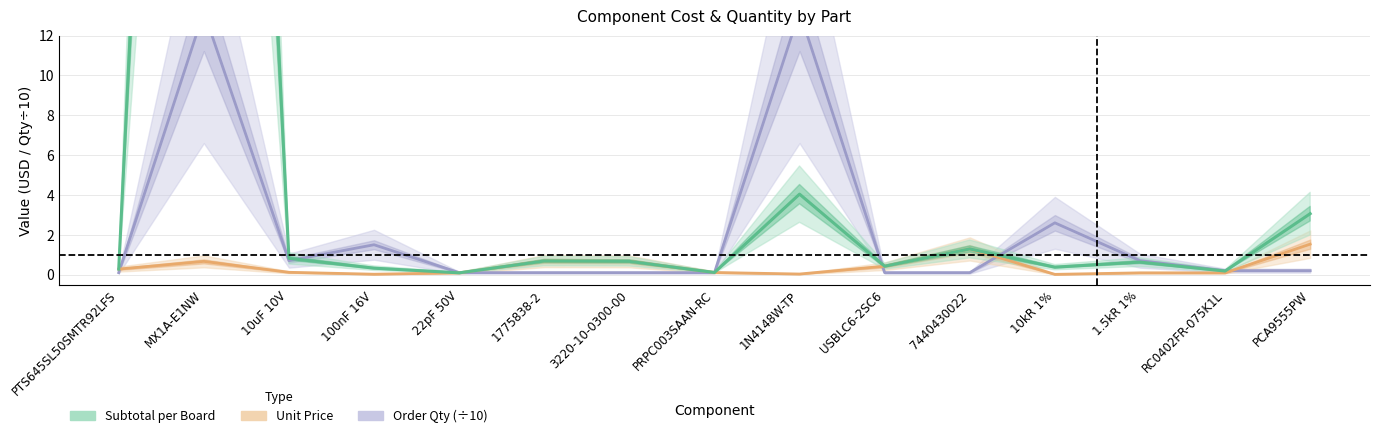

What position from the right is PTS645SL50SMTR92LFS?

15